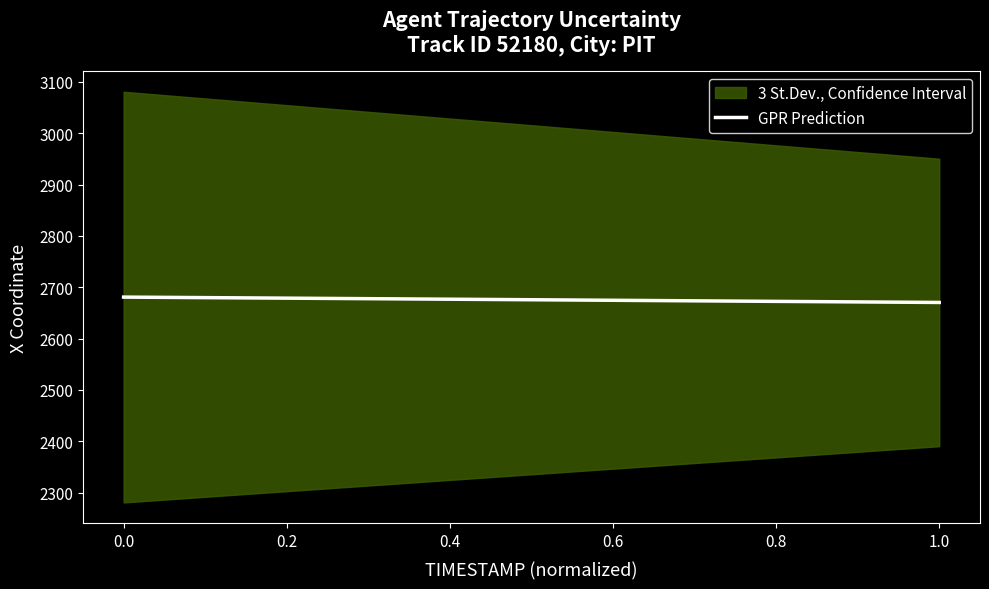

What is the average value?

2675.8